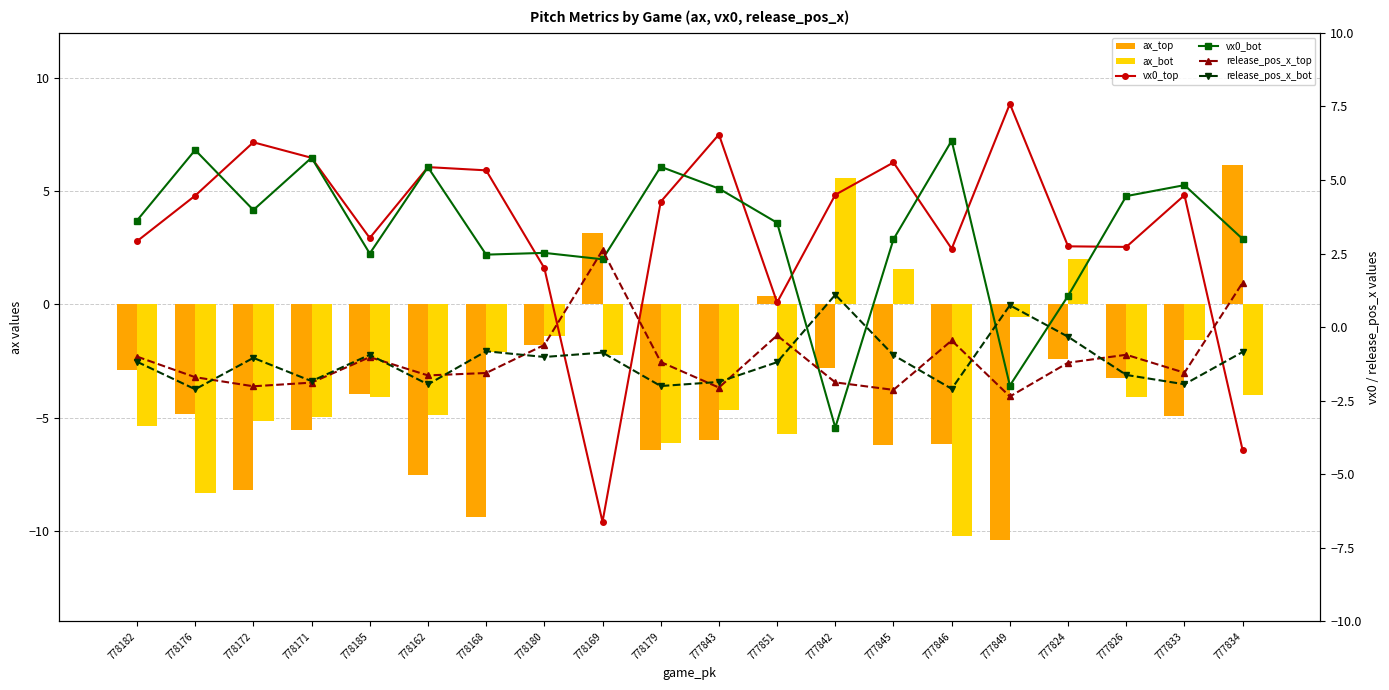

Reading left to right, extract all data points from this chart.

ax_top: -2.9	-4.8	-8.2	-5.5	-4.0	-7.5	-9.4	-1.8	3.1	-6.4	-6.0	0.4	-2.8	-6.2	-6.2	-10.4	-2.4	-3.2	-4.9	6.2
ax_bot: -5.4	-8.3	-5.1	-5.0	-4.1	-4.9	-2.1	-1.4	-2.2	-6.1	-4.6	-5.7	5.6	1.6	-10.2	-0.6	2.0	-4.1	-1.6	-4.0
vx0_top: 2.9	4.5	6.3	5.8	3.0	5.4	5.3	2.0	-6.6	4.3	6.5	0.8	4.5	5.6	2.7	7.6	2.7	2.7	4.5	-4.2
vx0_bot: 3.6	6.0	4.0	5.8	2.5	5.4	2.5	2.5	2.3	5.4	4.7	3.5	-3.4	3.0	6.3	-2.0	1.1	4.4	4.8	3.0
release_pos_x_top: -1.0	-1.7	-2.0	-1.9	-1.0	-1.6	-1.6	-0.6	2.6	-1.2	-2.1	-0.3	-1.9	-2.1	-0.5	-2.4	-1.2	-0.9	-1.5	1.5
release_pos_x_bot: -1.2	-2.1	-1.0	-1.8	-0.9	-1.9	-0.8	-1.0	-0.9	-2.0	-1.9	-1.2	1.1	-1.0	-2.1	0.7	-0.3	-1.6	-1.9	-0.8